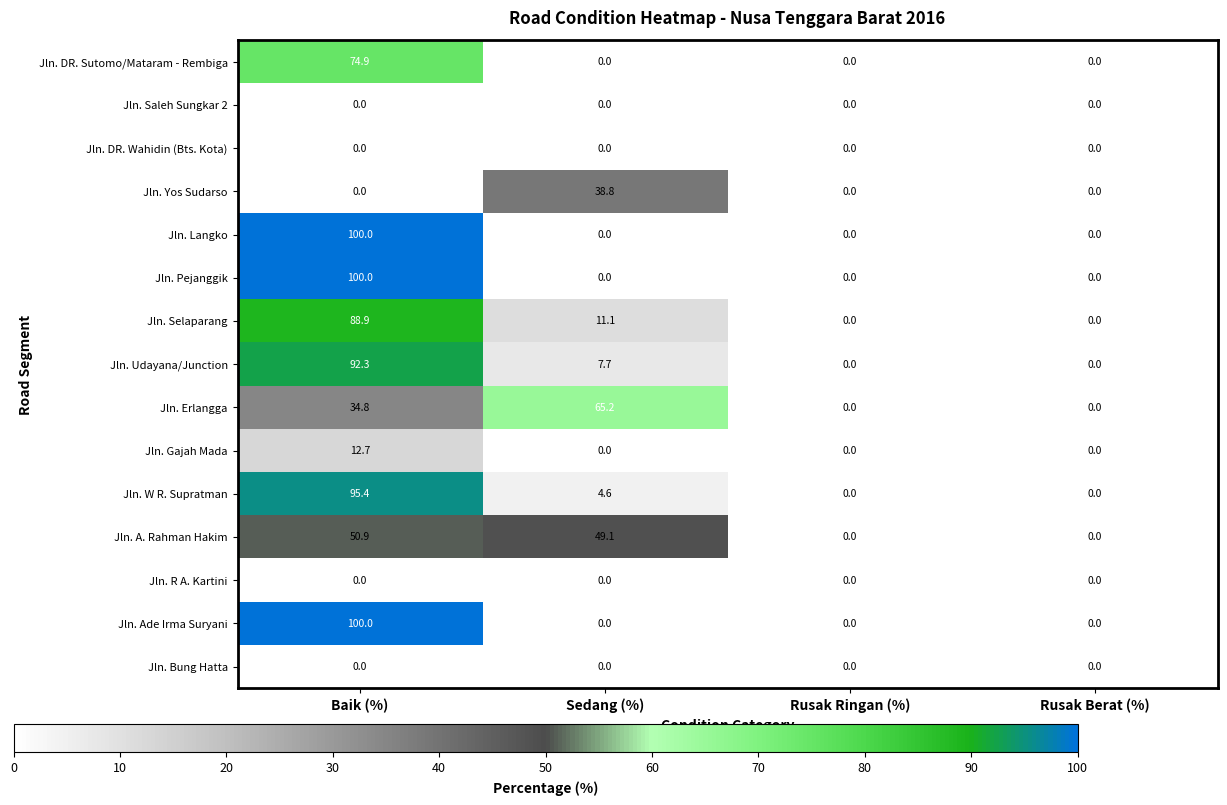

What is the average value of the Jln. Erlangga series?

25.0